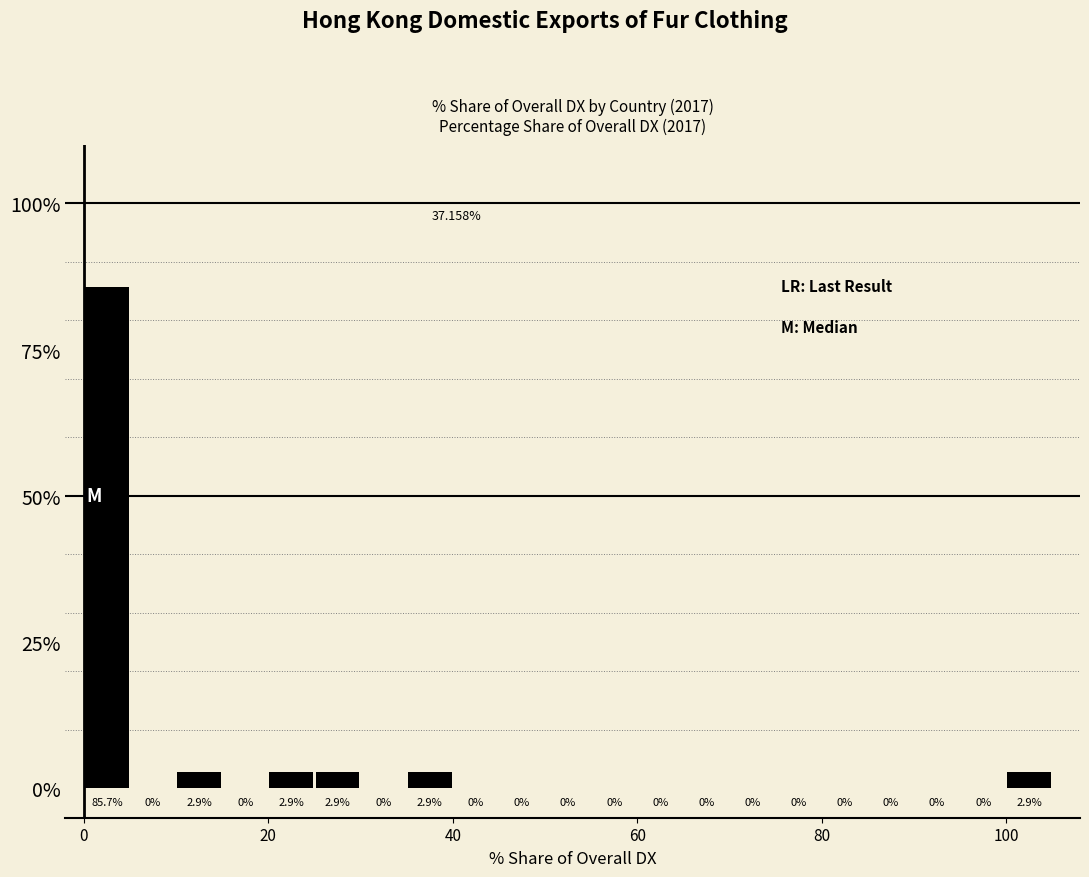

Read against the x-axis, roughly where is the centre of the tallest bar?

2